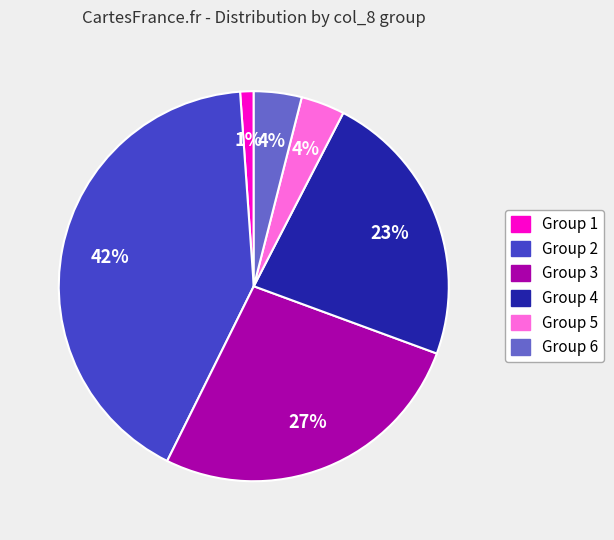

Does any single category account for the majority?

No